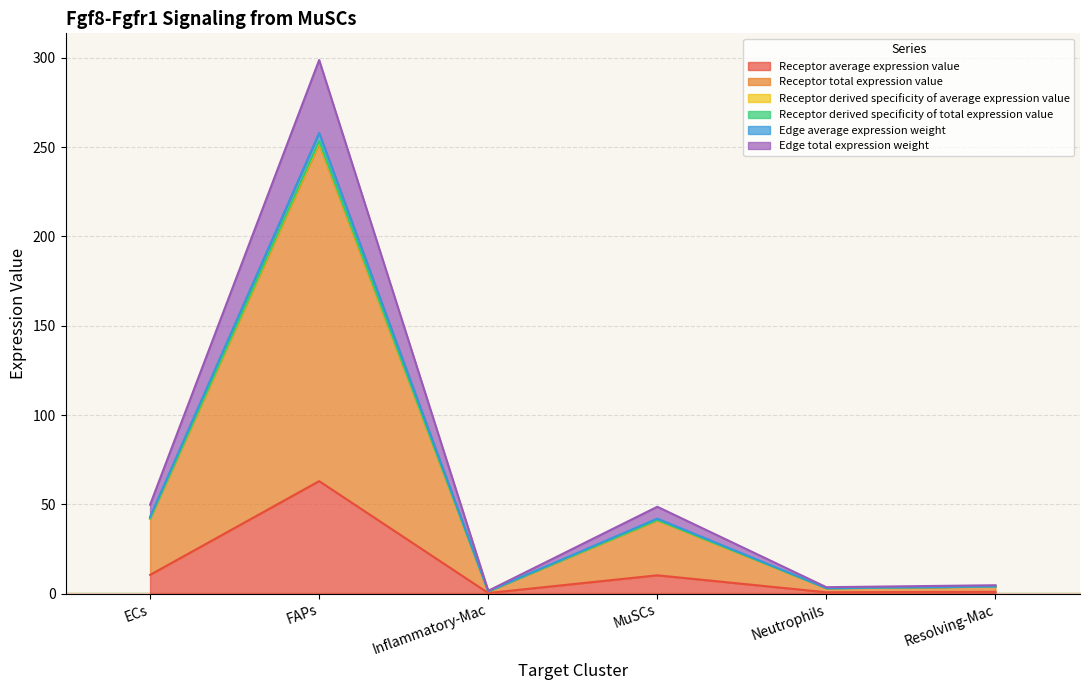

True or false: Receptor derived specificity of average expression value and Edge total expression weight cross at least once.

False